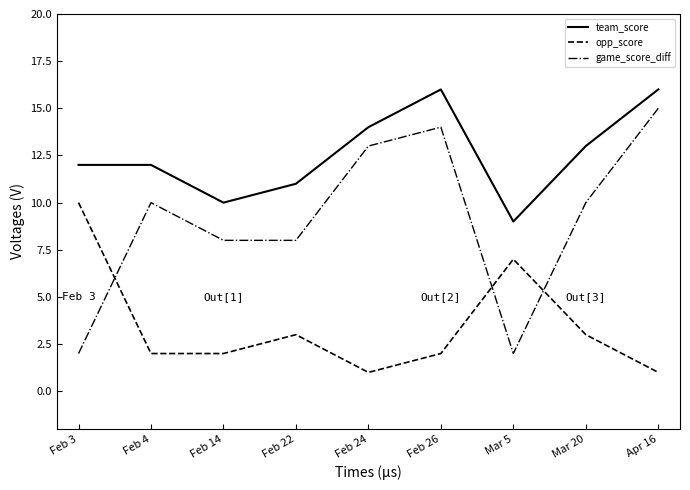

Which series has the largest range (max minus min)?

game_score_diff